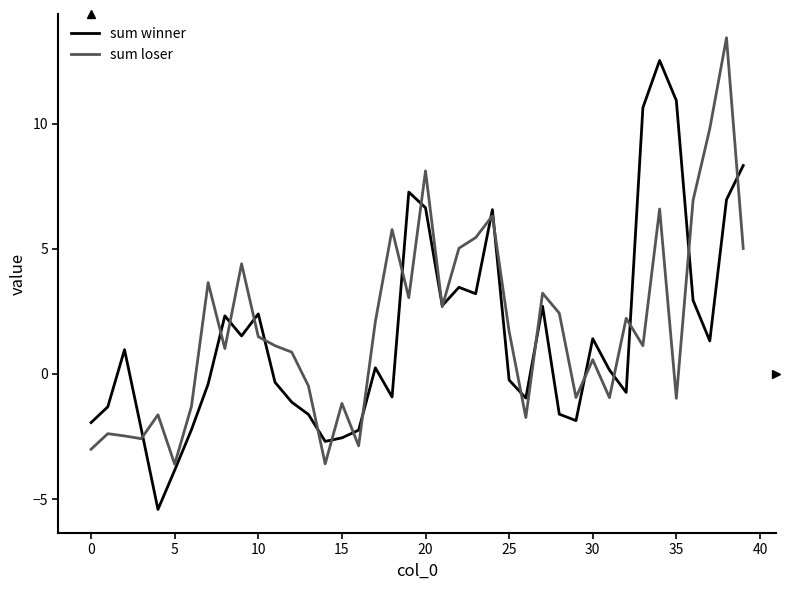

Rank the series by their maximum value, from lowest to highest.

sum winner, sum loser